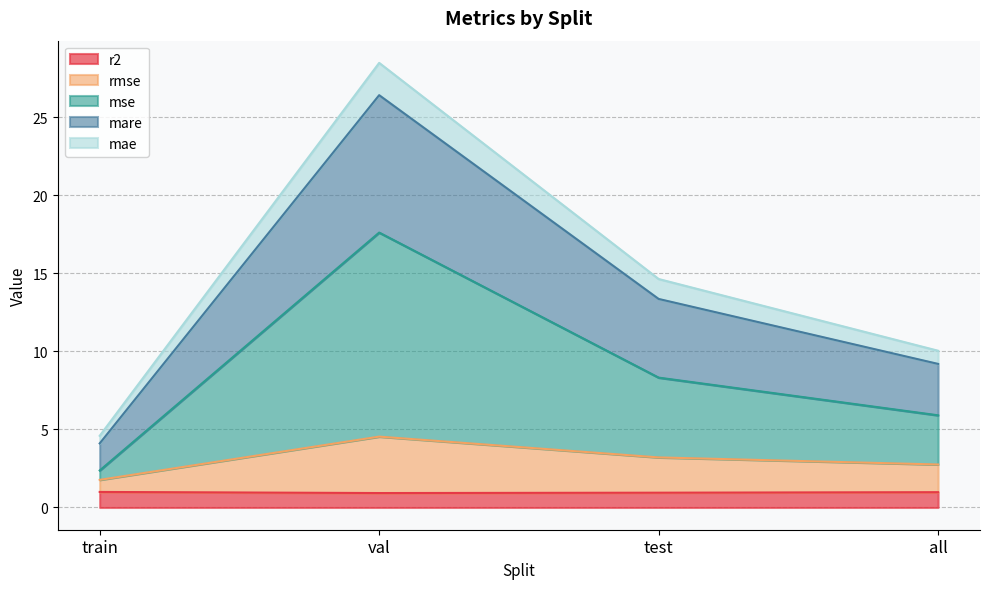

At which category is the sum across all series the highest?

val